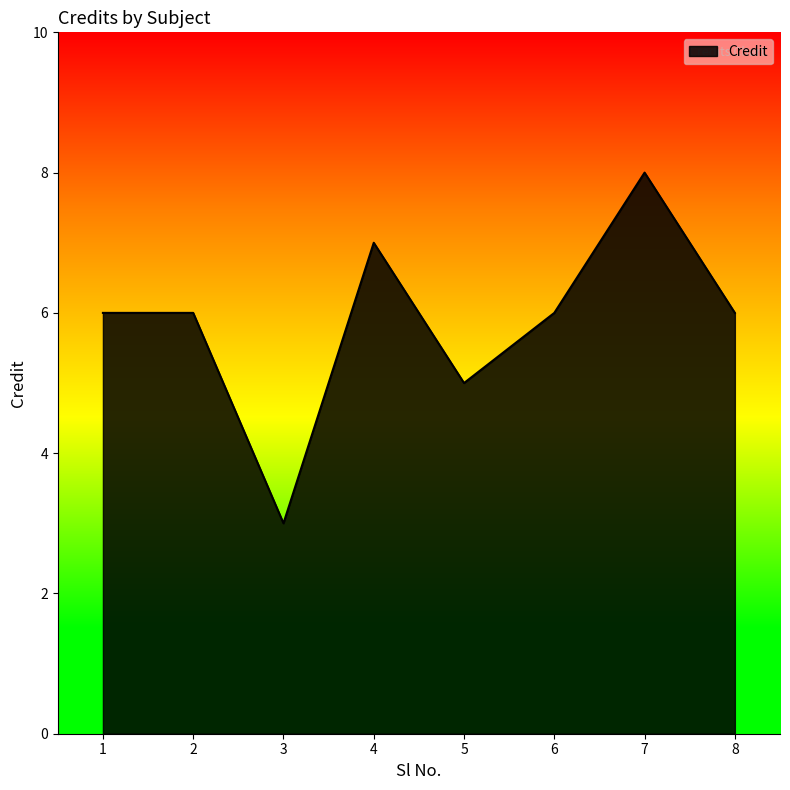

How many series are shown in this chart?

1